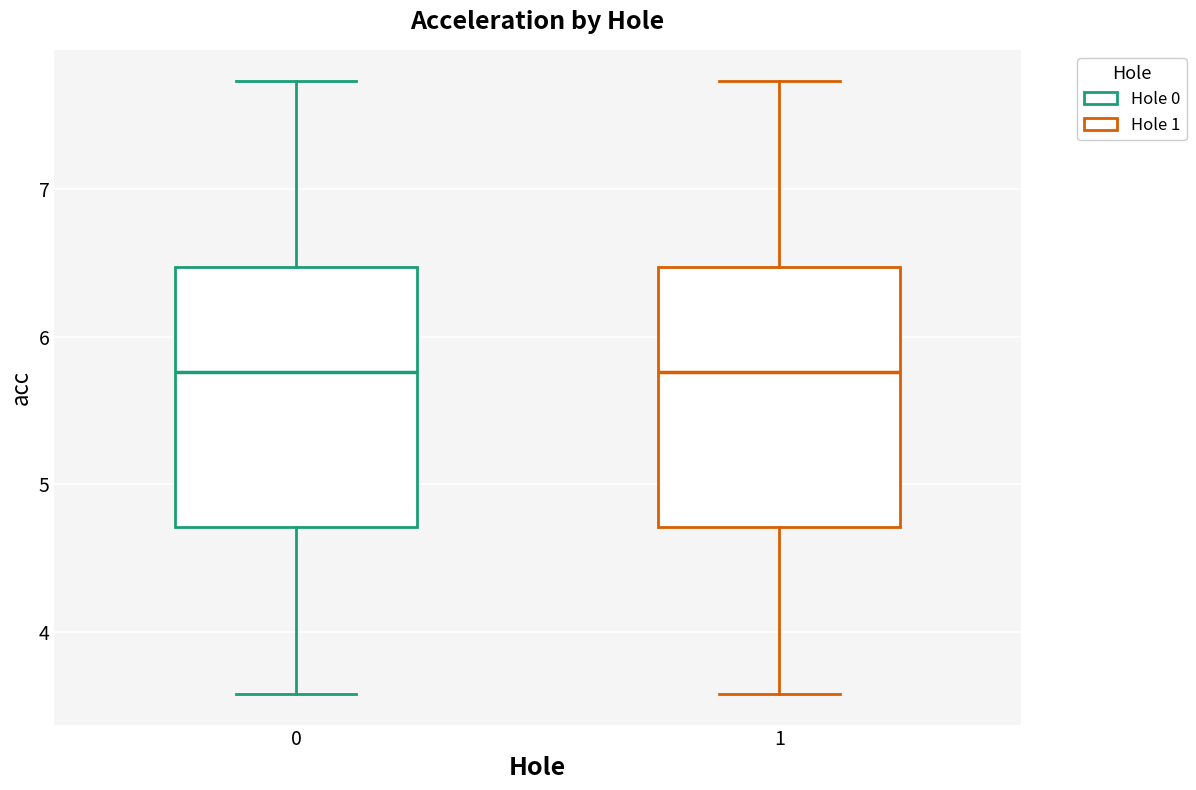

Reading left to right, read every box against the y-axis: the position of its median line, the range the box covers, and the ends of its whiskers. The values are not printed on the chart, so give them approximately, as read against the axis.

0: median 5.8, box 4.7 to 6.5, whiskers 3.6 to 7.7
1: median 5.8, box 4.7 to 6.5, whiskers 3.6 to 7.7